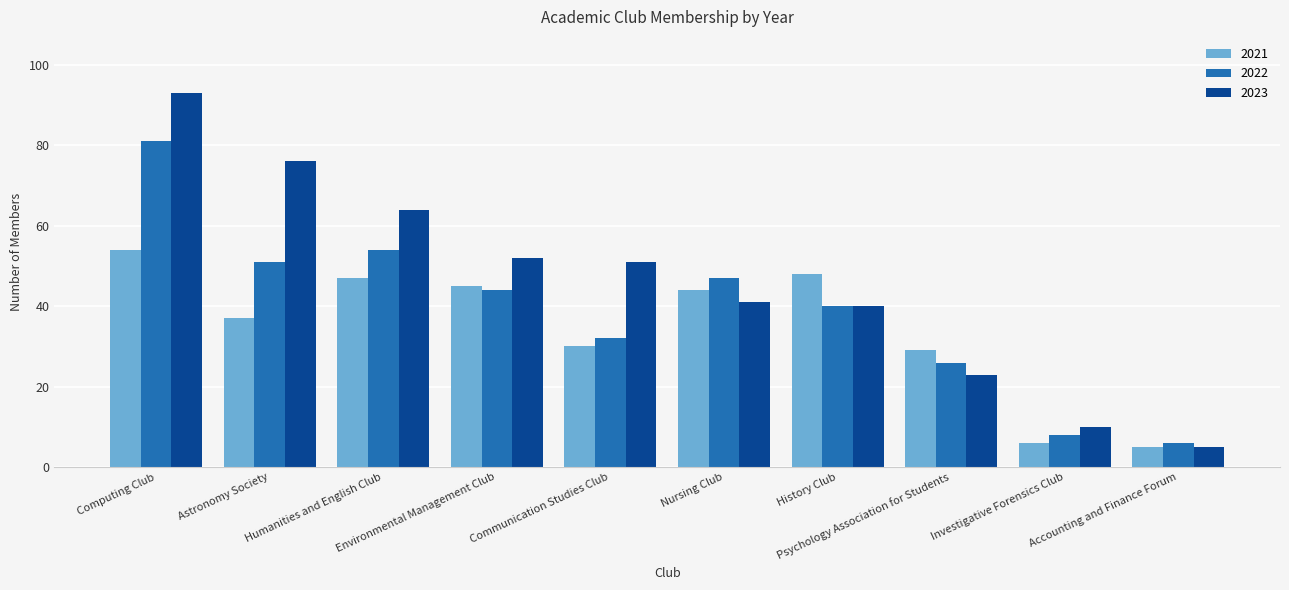

List the labels in order of 2021 value, largest first.

Computing Club, History Club, Humanities and English Club, Environmental Management Club, Nursing Club, Astronomy Society, Communication Studies Club, Psychology Association for Students, Investigative Forensics Club, Accounting and Finance Forum